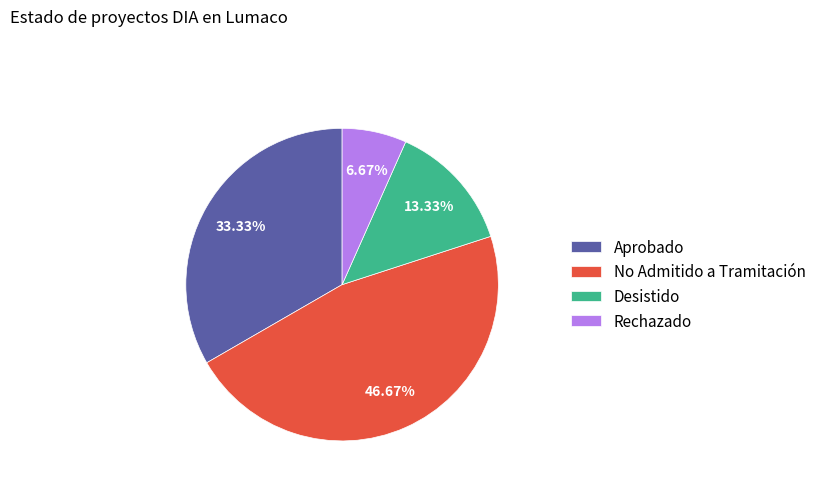

Which has a higher value, Aprobado or Desistido?

Aprobado